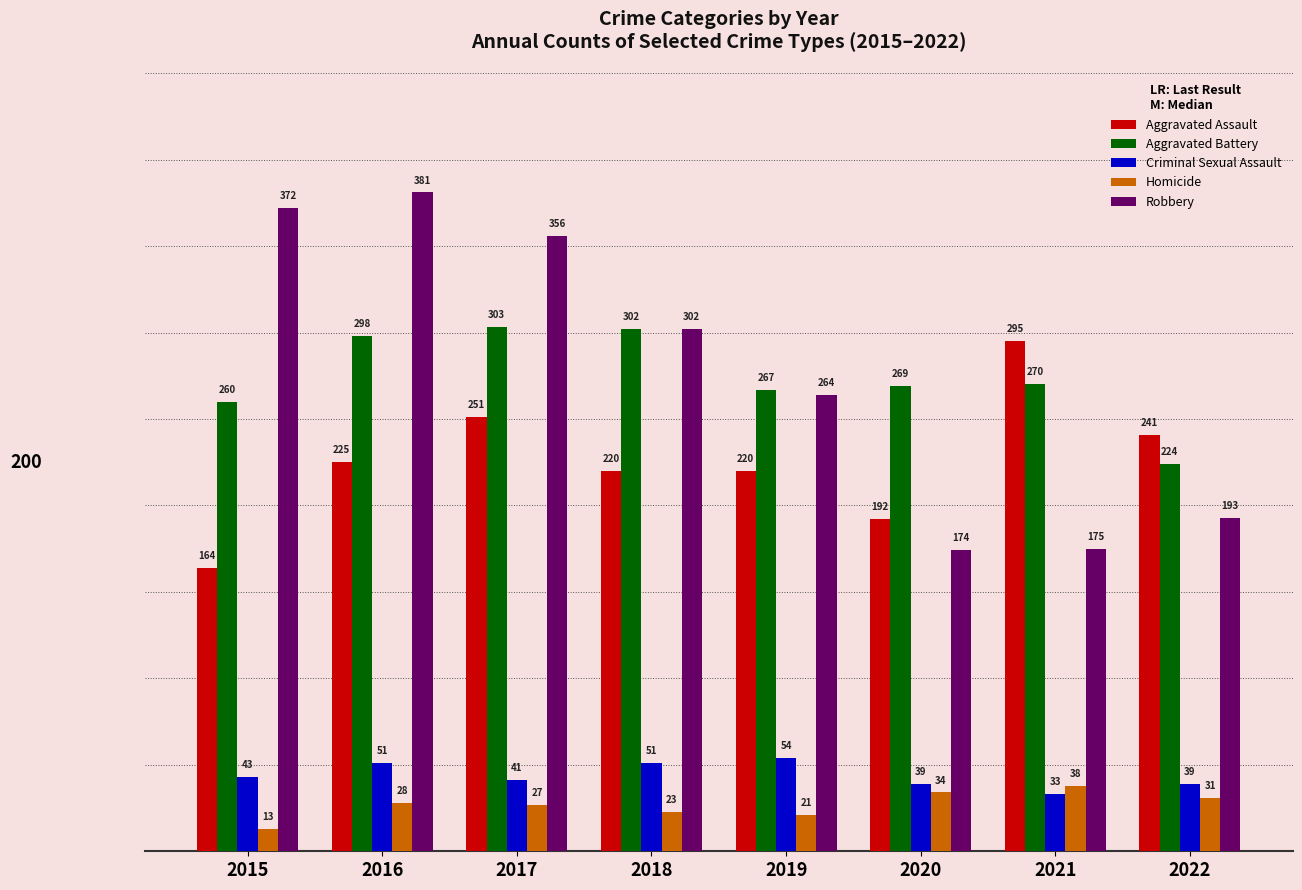

Is it true that Robbery equals 356 at 2017?

True